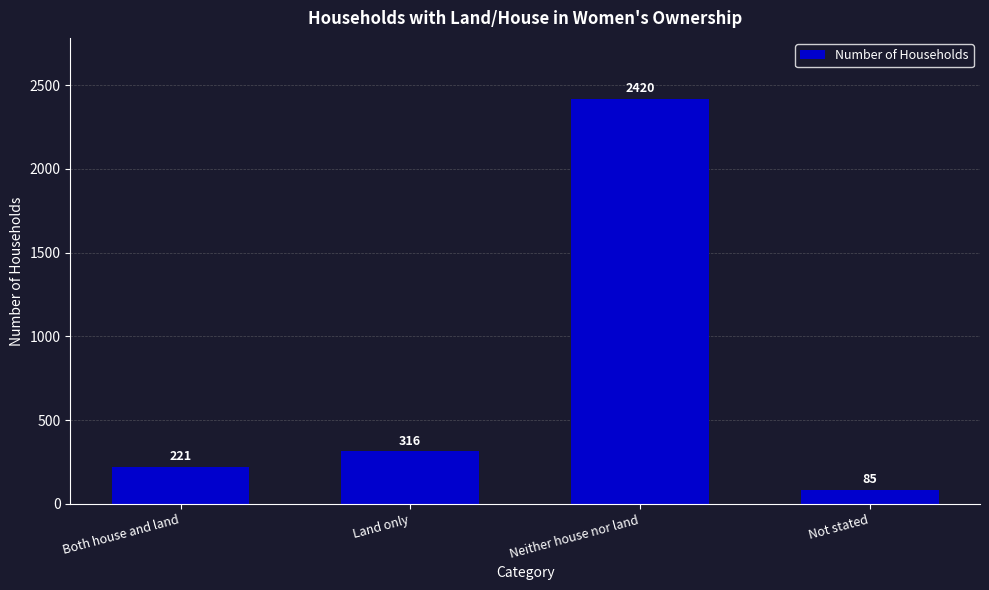

How many categories are shown in the chart?

4